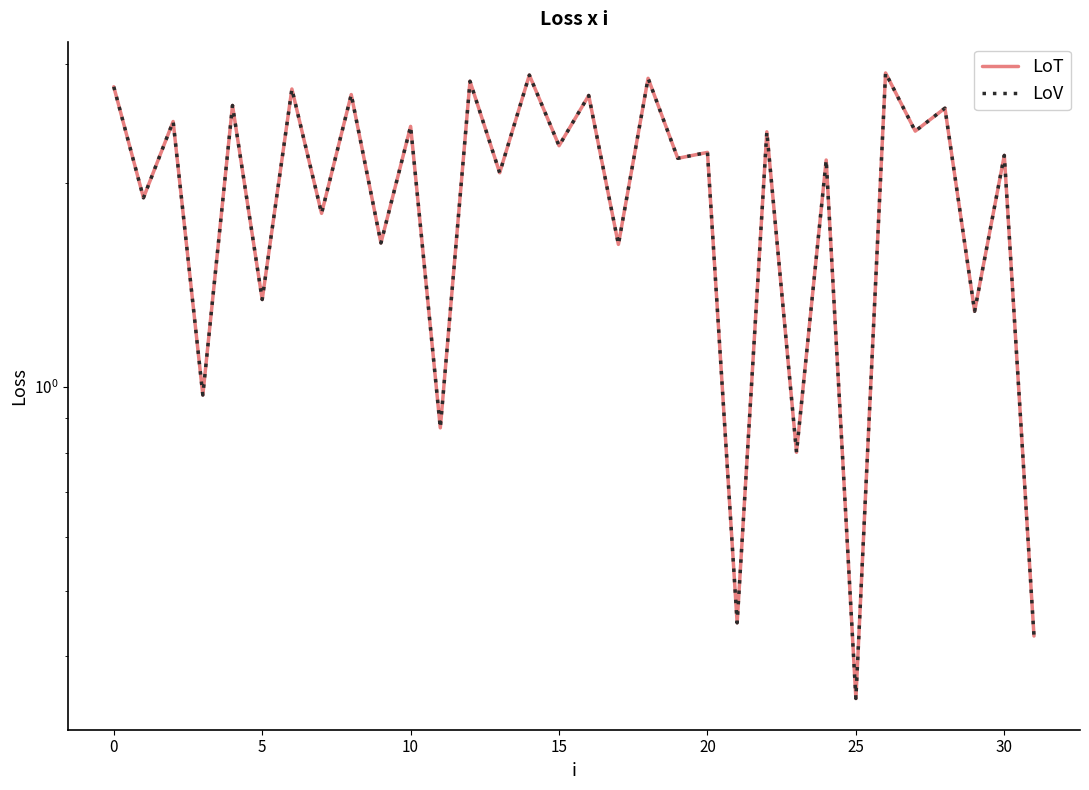

Reading left to right, transcribe all the data shown in this chart.

LoT: 2.8	1.9	2.5	1.0	2.6	1.3	2.8	1.8	2.7	1.6	2.4	0.9	2.8	2.1	2.9	2.3	2.7	1.6	2.9	2.2	2.2	0.4	2.4	0.8	2.2	0.3	2.9	2.4	2.6	1.3	2.2	0.4
LoV: 2.8	1.9	2.5	1.0	2.6	1.3	2.8	1.8	2.7	1.6	2.4	0.9	2.8	2.1	2.9	2.3	2.7	1.6	2.9	2.2	2.2	0.4	2.4	0.8	2.2	0.3	2.9	2.4	2.6	1.3	2.2	0.4